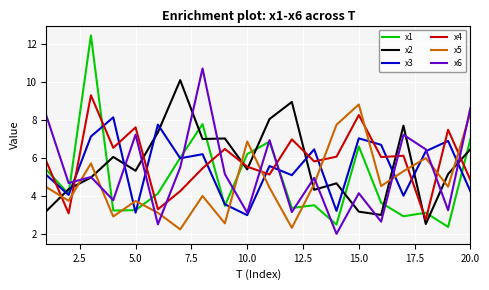

What is the greatest value displayed?

12.5